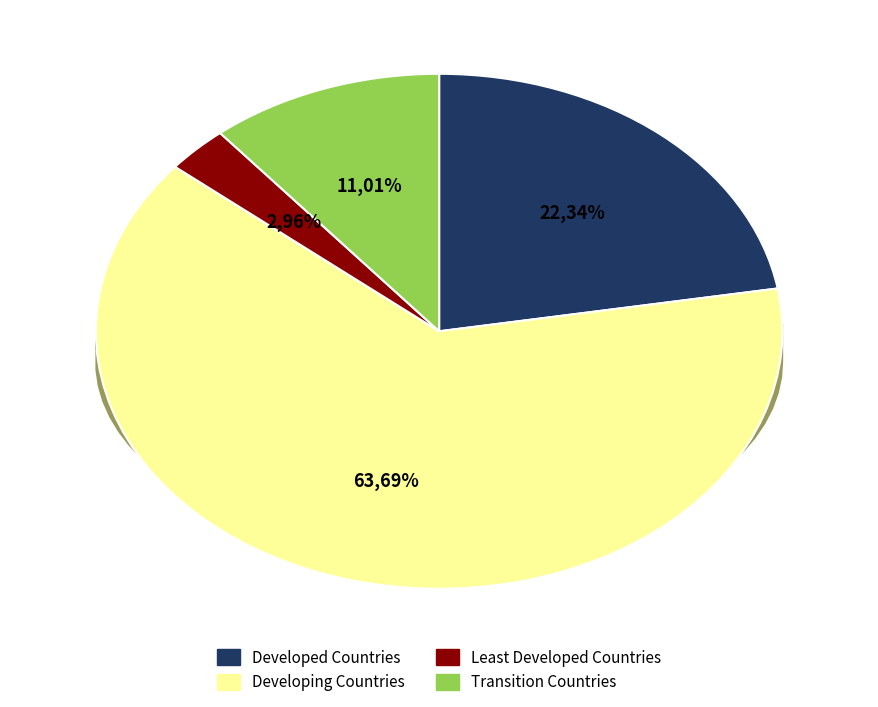

Which slice represents more than half of the pie?

Developing Countries